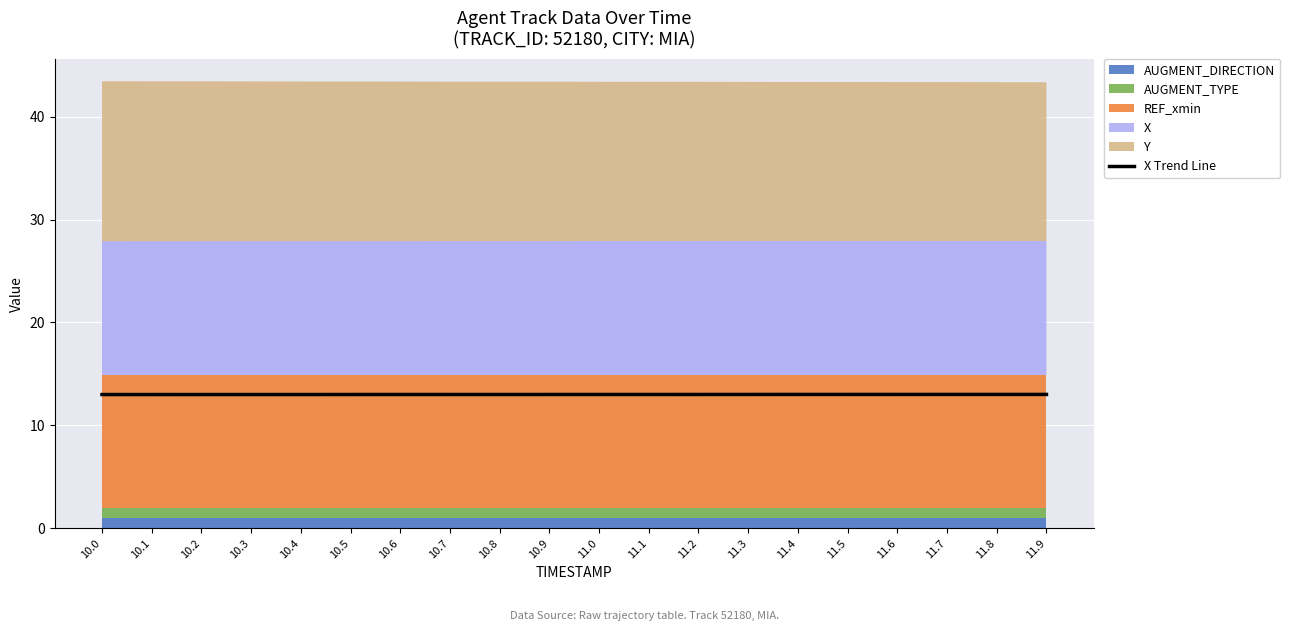

True or false: the data has more than 1 interior local peaks.

False